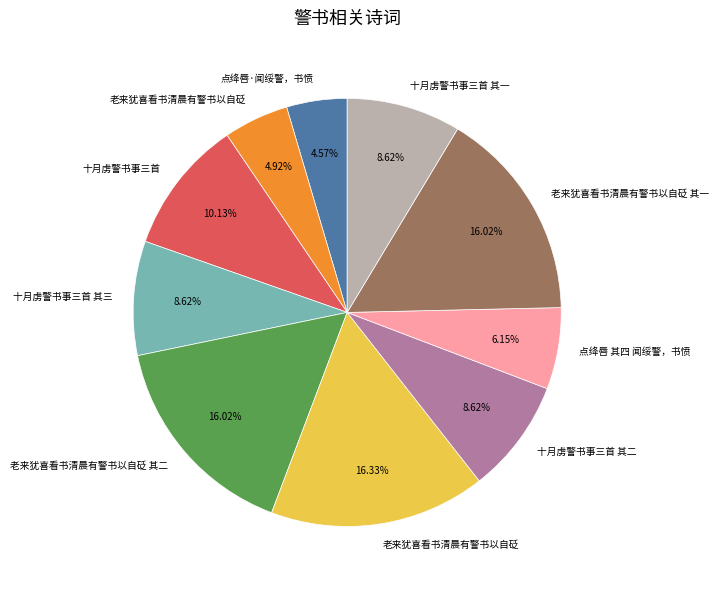

Is there any slice that represents more than half of the pie?

No